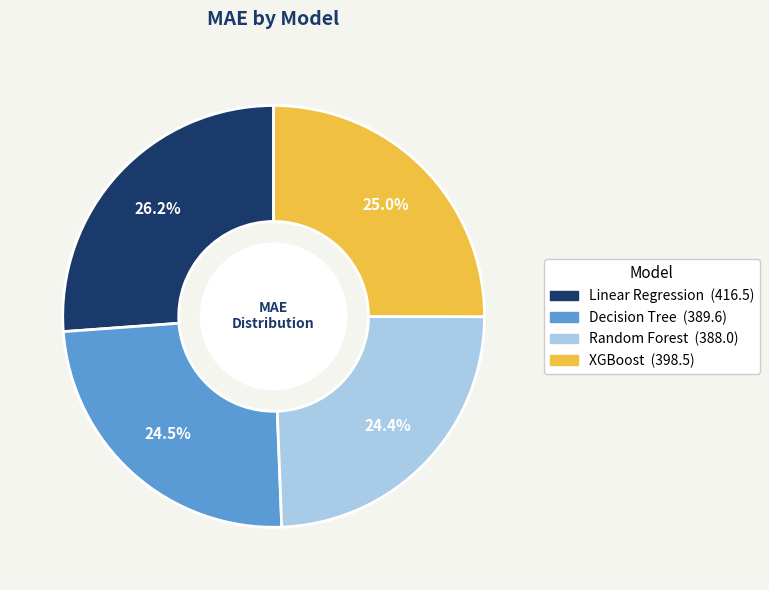

Which slice is the largest?

Linear Regression